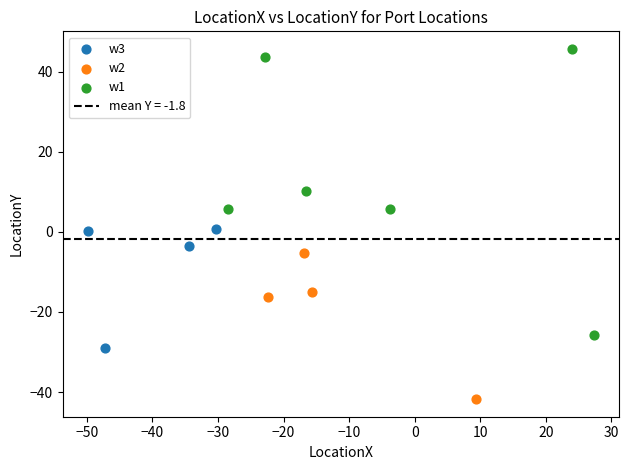

Which series has the largest Y range (max minus min)?

w1